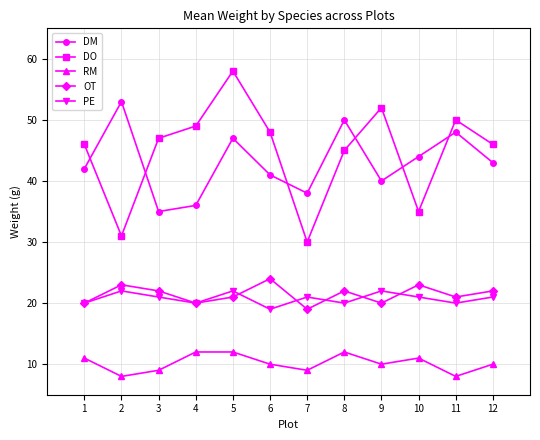

True or false: RM and DO cross at least once.

False